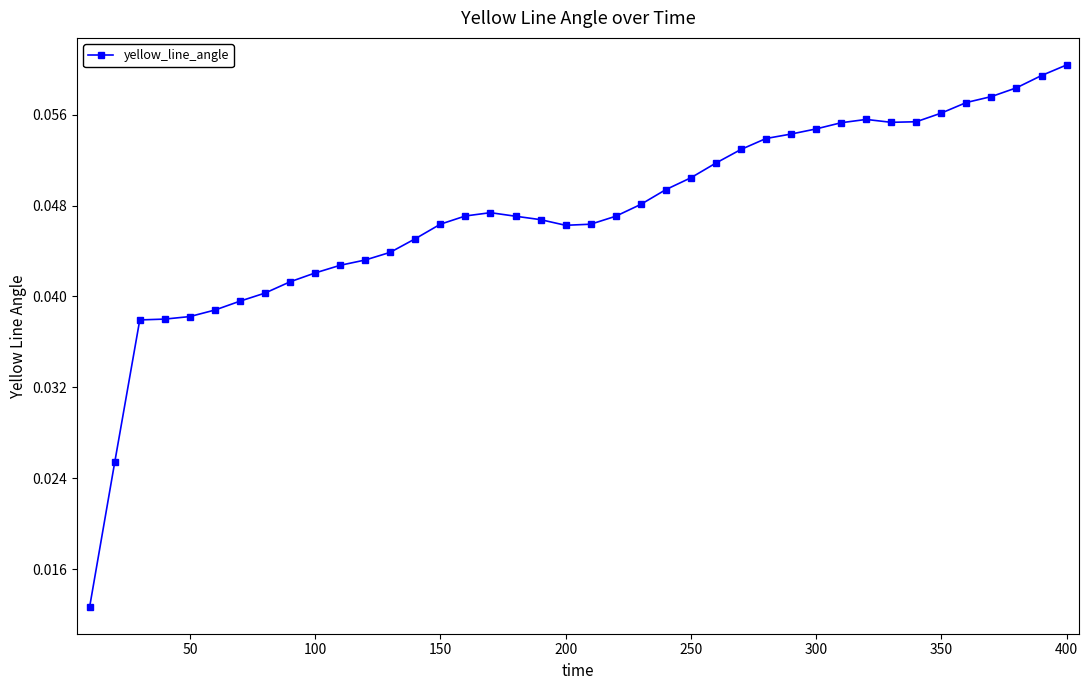

Count the values in the range 0 to 1.

40